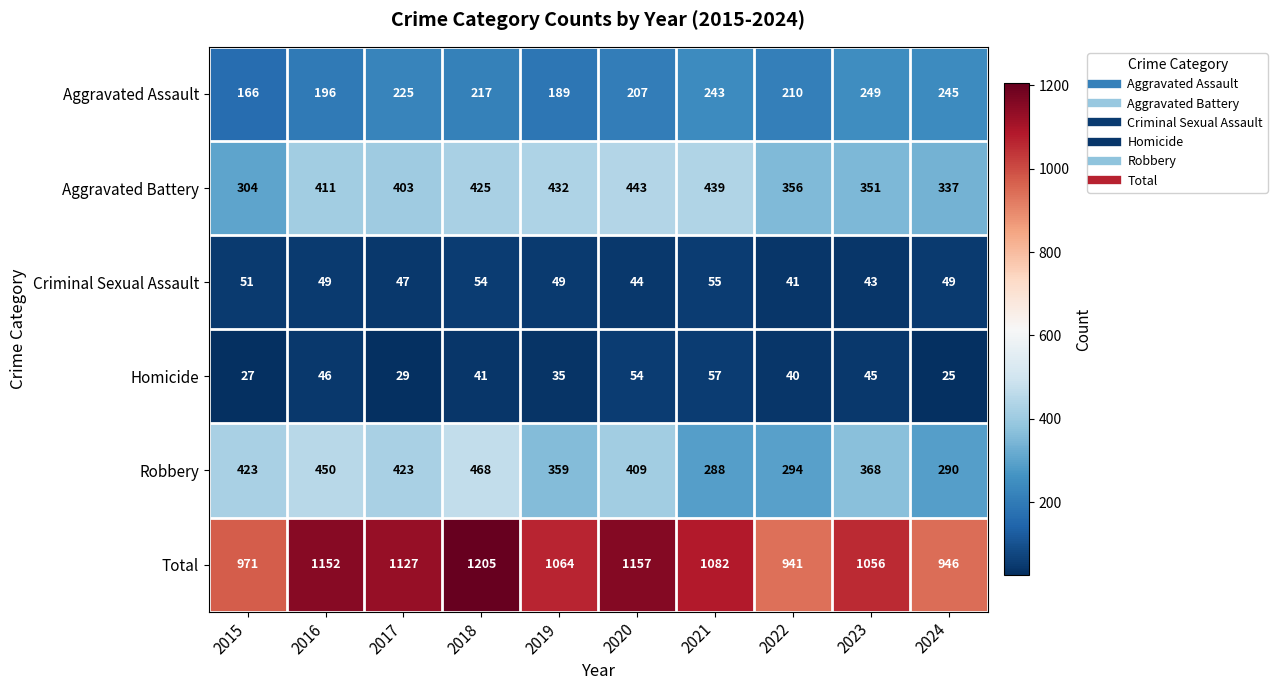

At which category does the chart reach its peak across all series?

2018